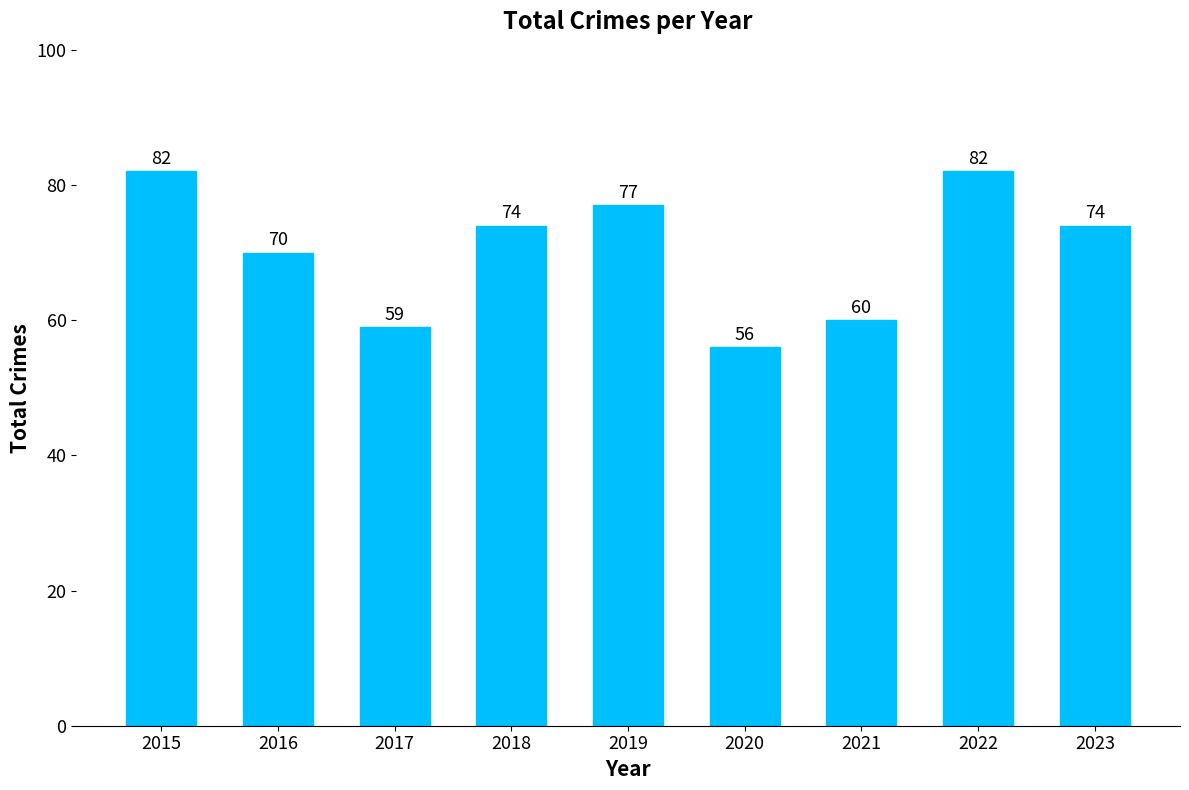

Is it true that the value at 2022 is 82?

True